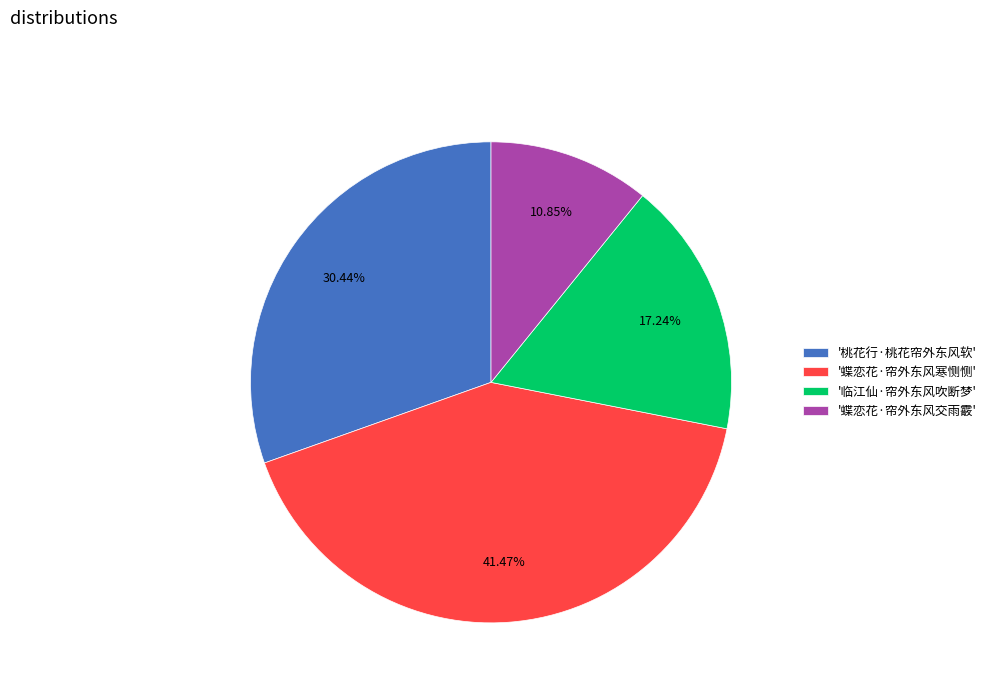

Which has a higher value, '桃花行·桃花帘外东风软' or '临江仙·帘外东风吹断梦'?

'桃花行·桃花帘外东风软'